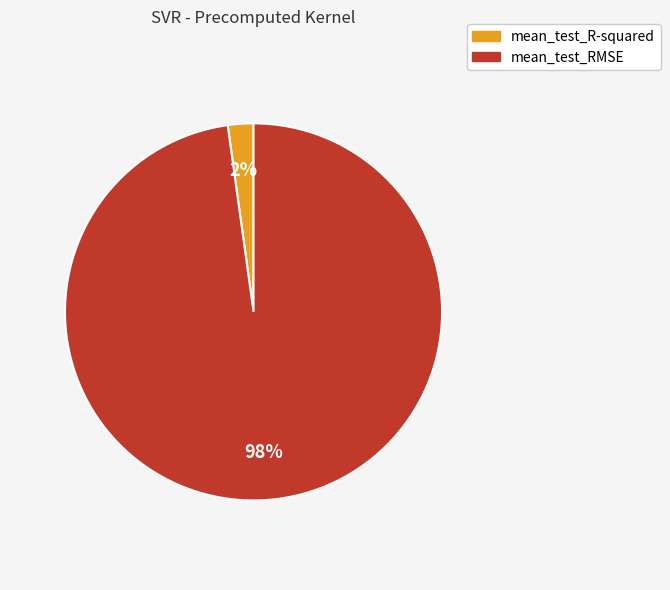

Is it true that mean_test_RMSE is 98% of the pie?

True